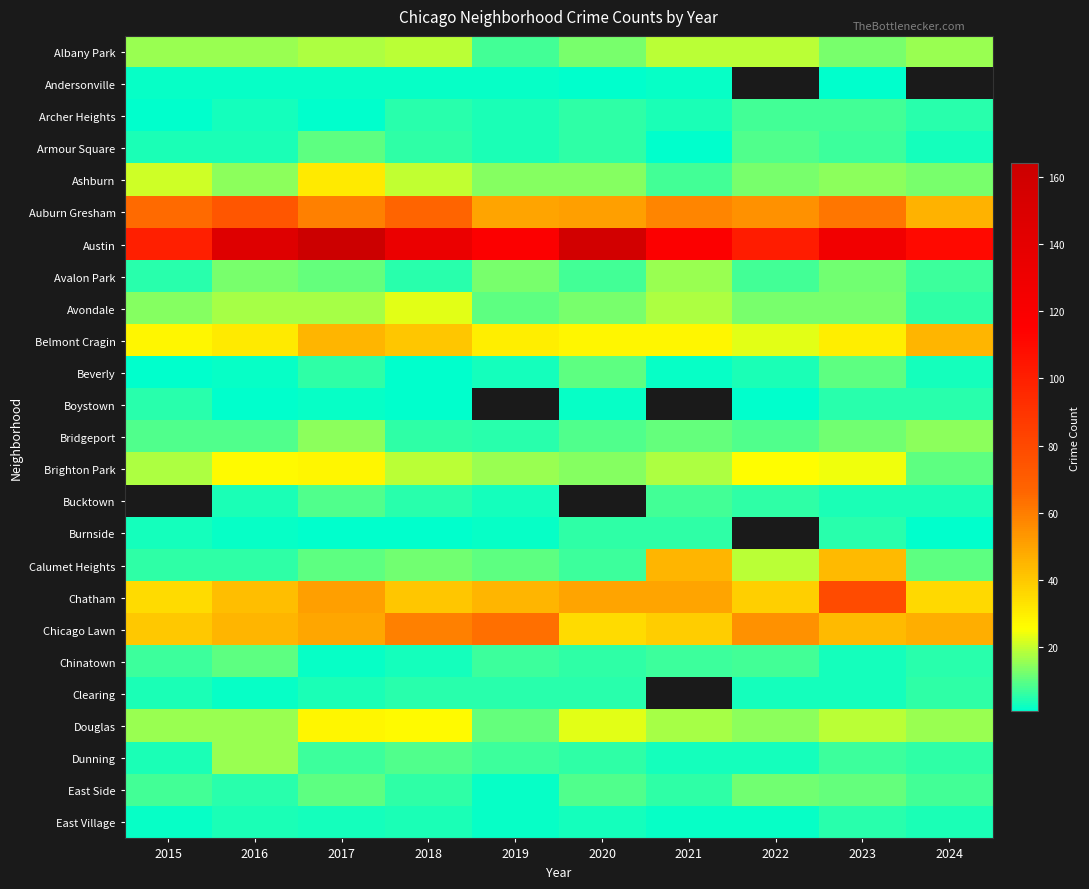

How many series are shown in this chart?

25